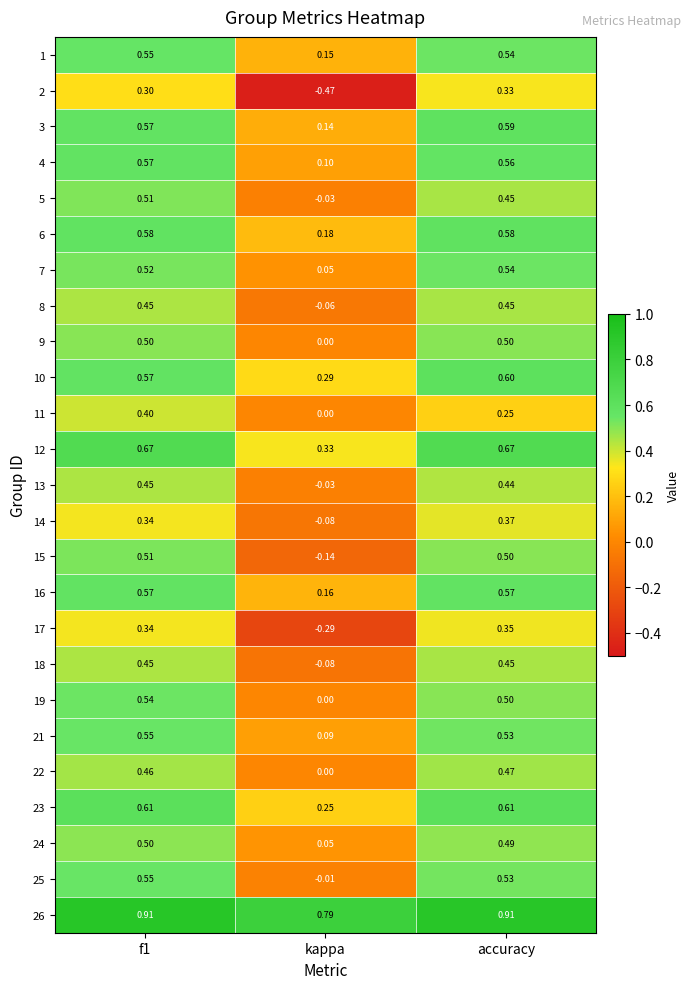

At which label is 24 closest to 0?

kappa